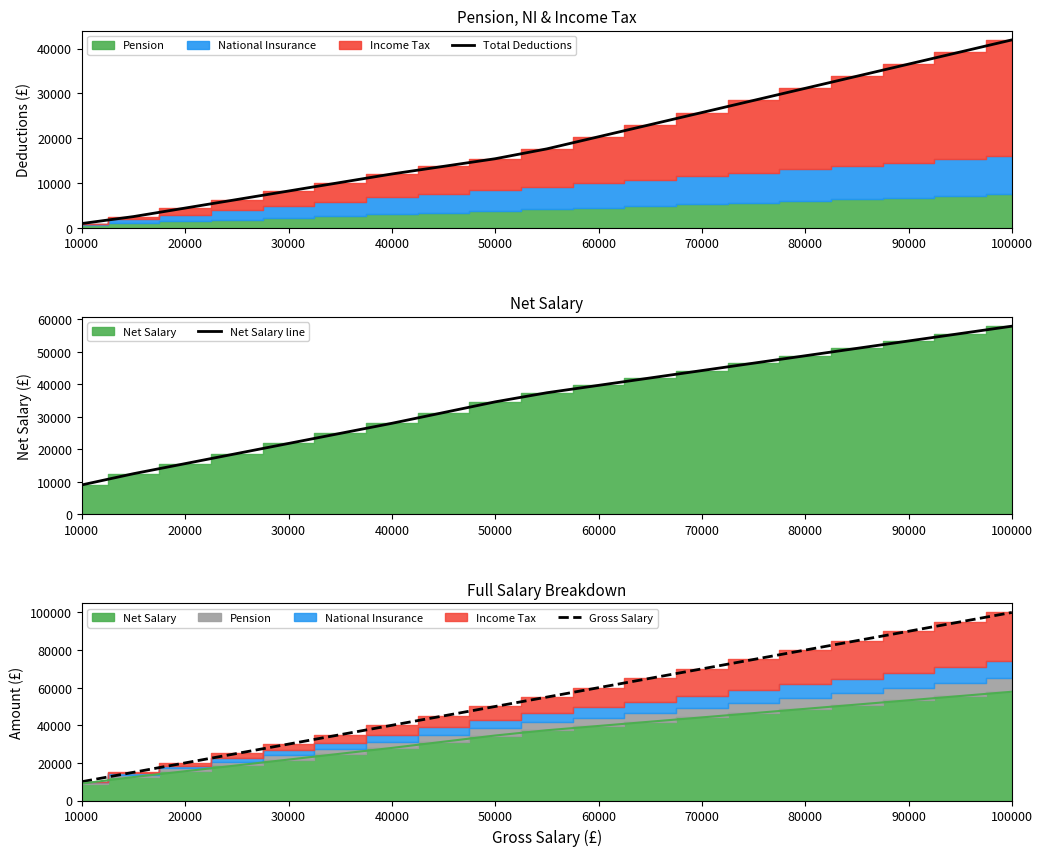

At which label does Total Deductions reach its minimum?

10000